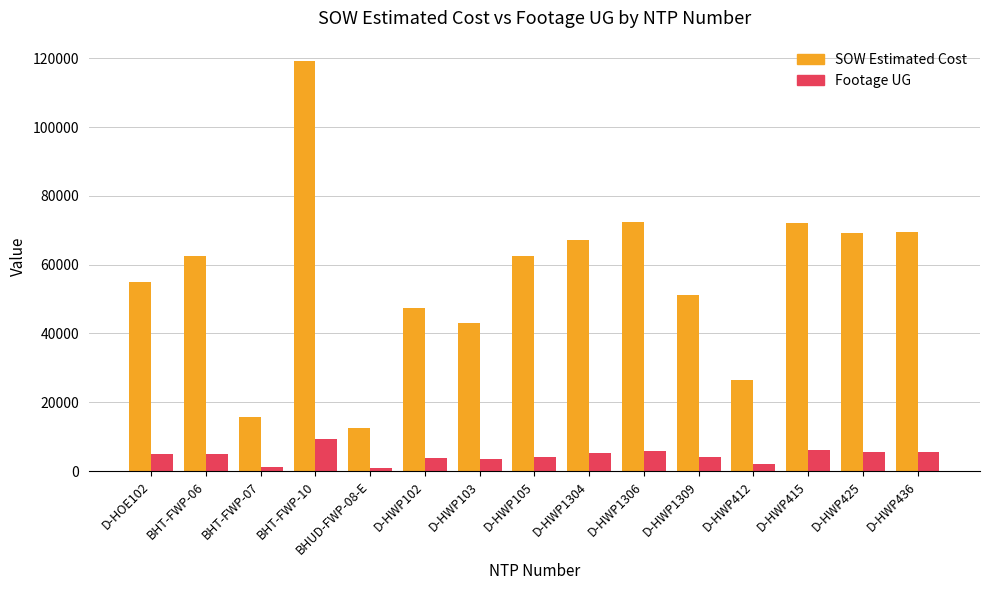

What is the maximum value for Footage UG?

9356.0